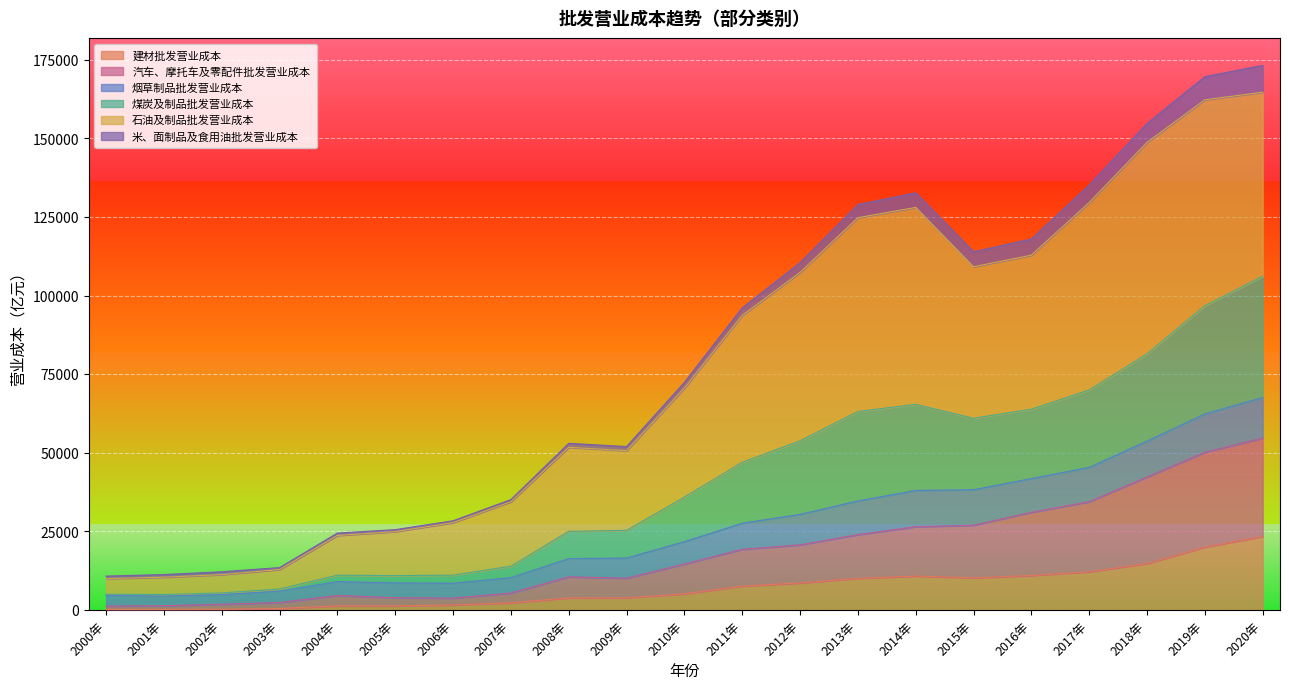

Which category has the lowest value across all series?

2000年